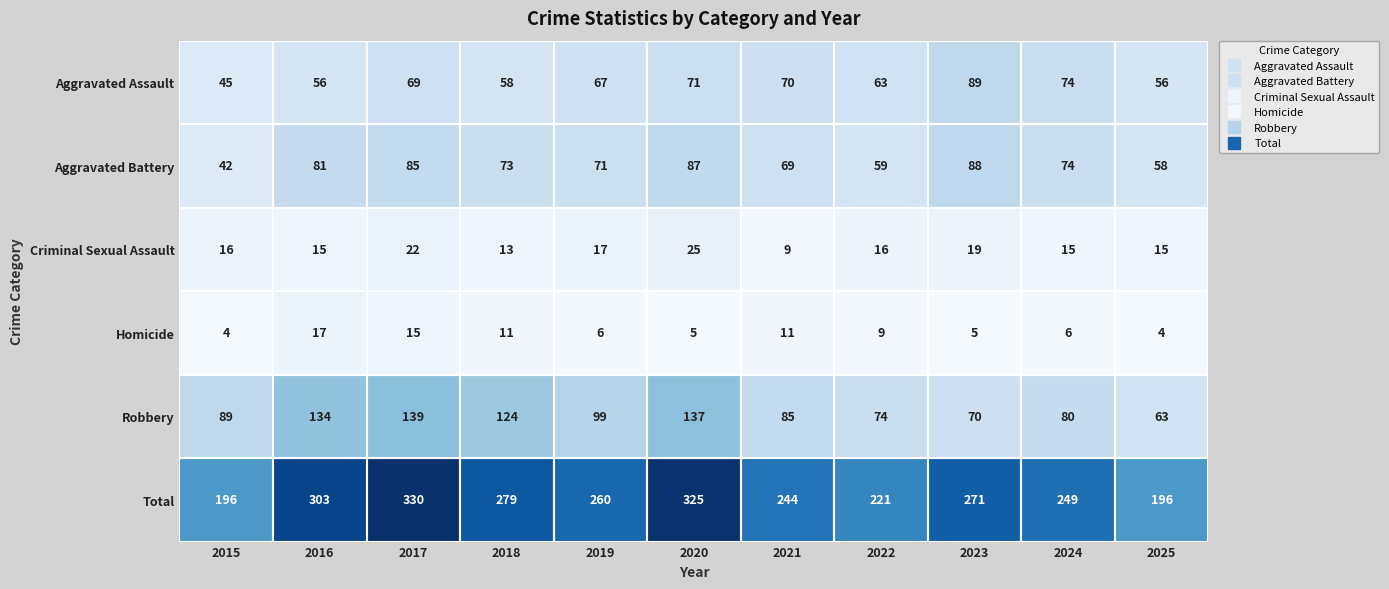

Rank the series at 2021 from highest to lowest value.

Total, Robbery, Aggravated Assault, Aggravated Battery, Homicide, Criminal Sexual Assault